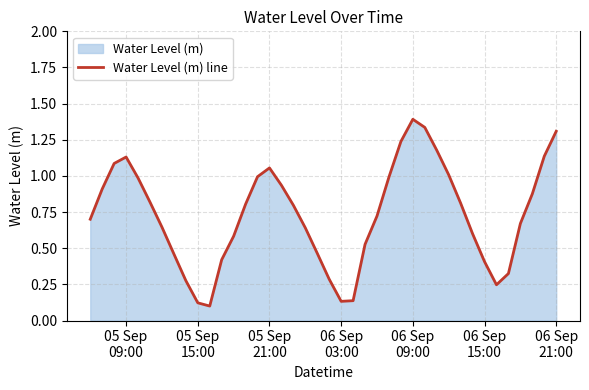

What is the greatest value displayed?

1.4